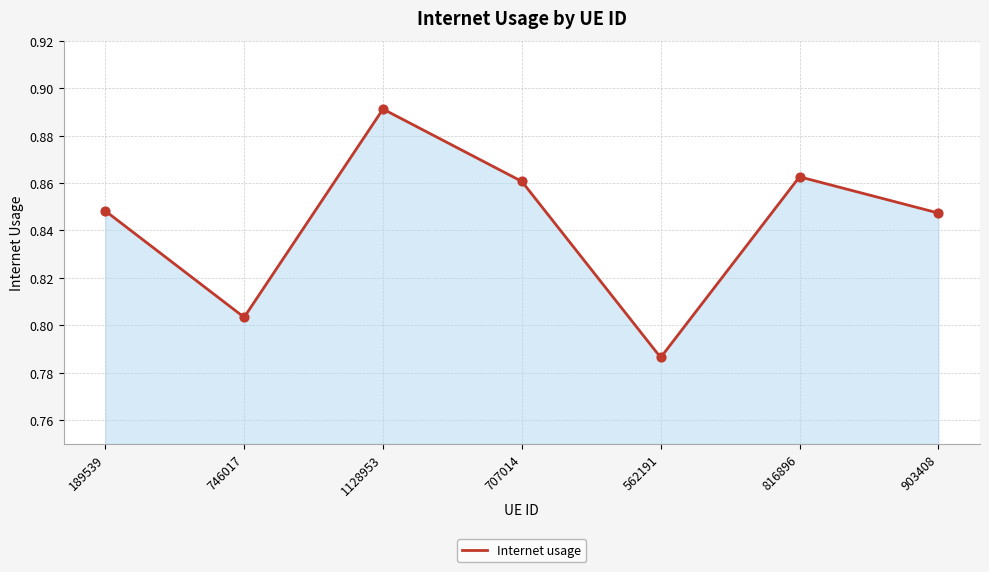

What is the change in value from 1128953 to 562191?

-0.1